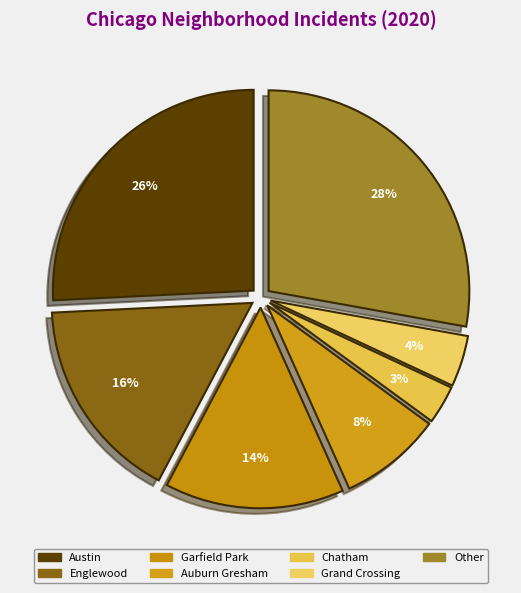

Does any single category account for the majority?

No